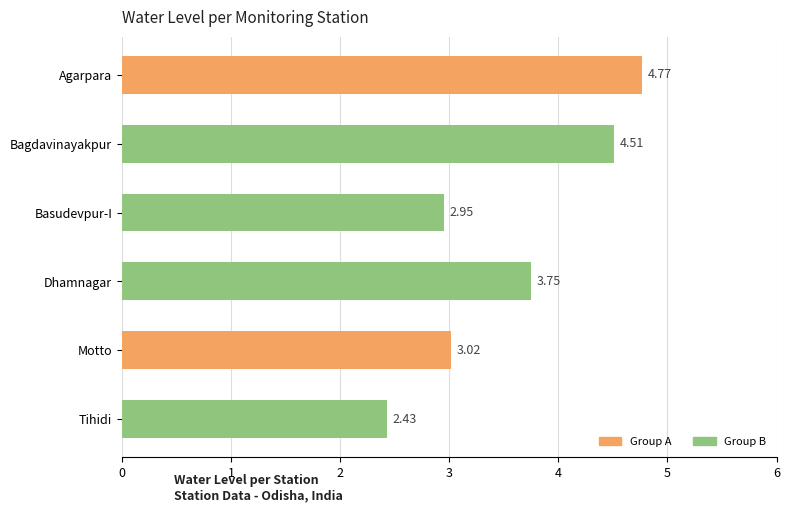

What is the difference between the maximum and minimum values?

2.3